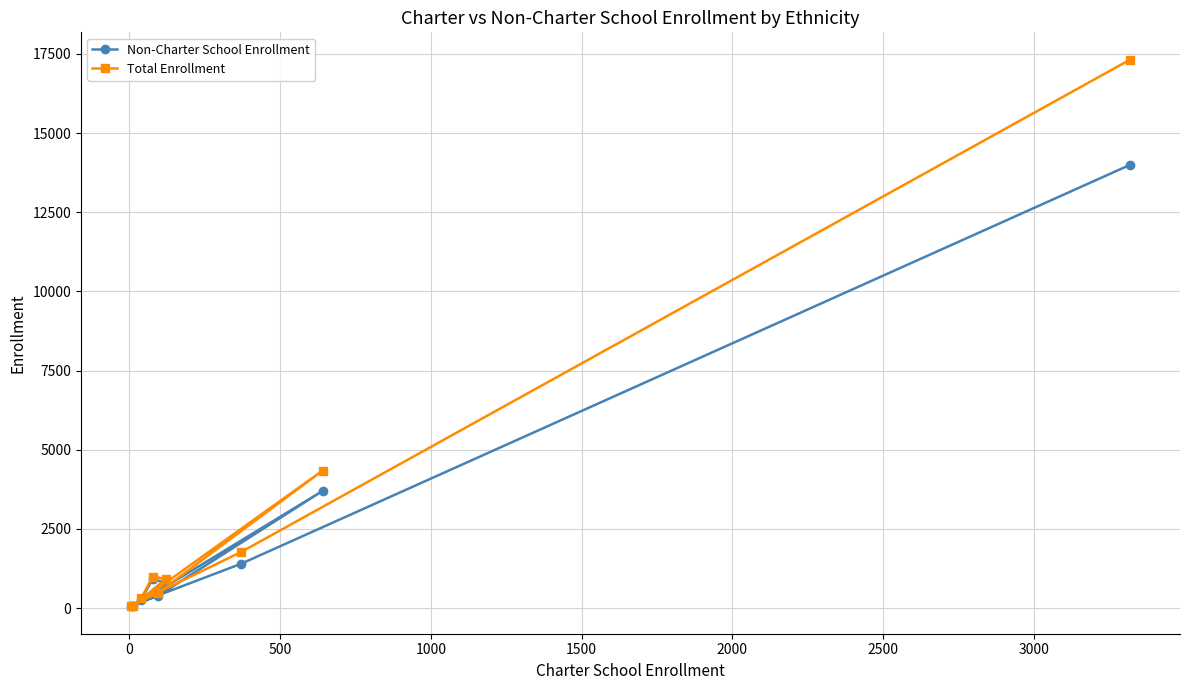

What is the sum of all Non-Charter School Enrollment values?

21619